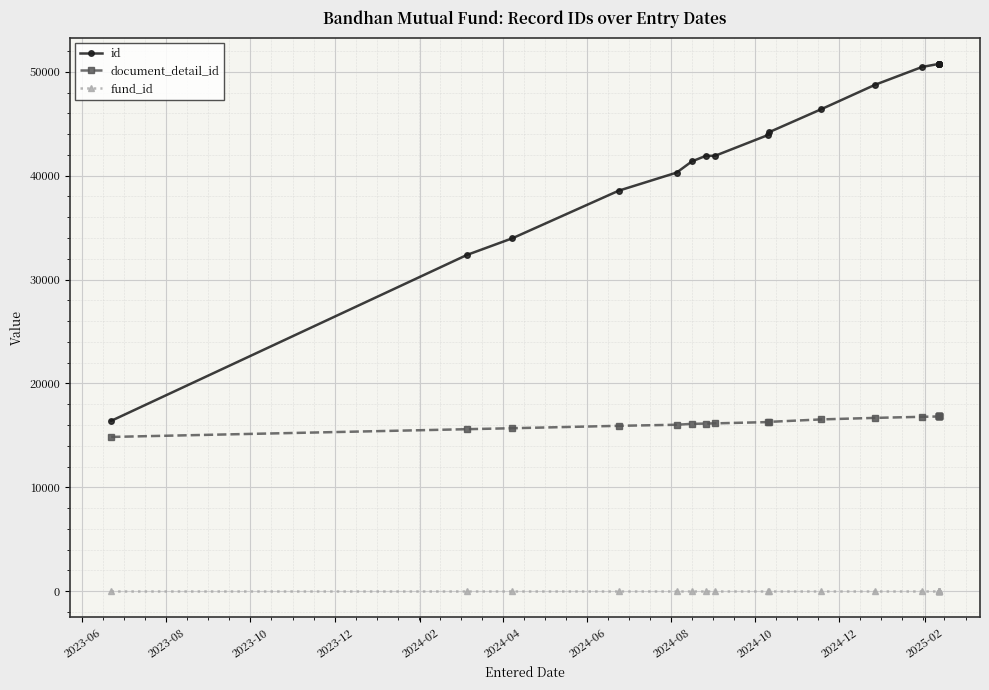

What is the approximate value of fund_id at 2024-06?

16